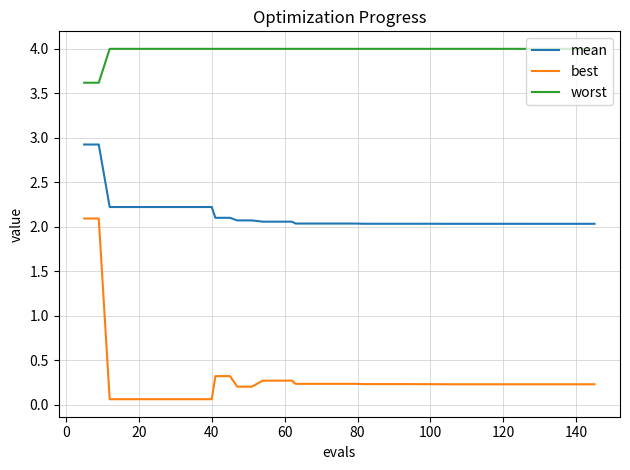

What are all the series names shown in the legend?

mean, best, worst